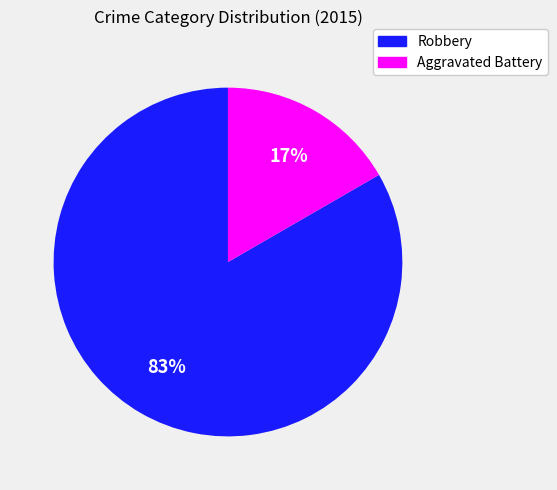

Which slice represents more than half of the pie?

Robbery